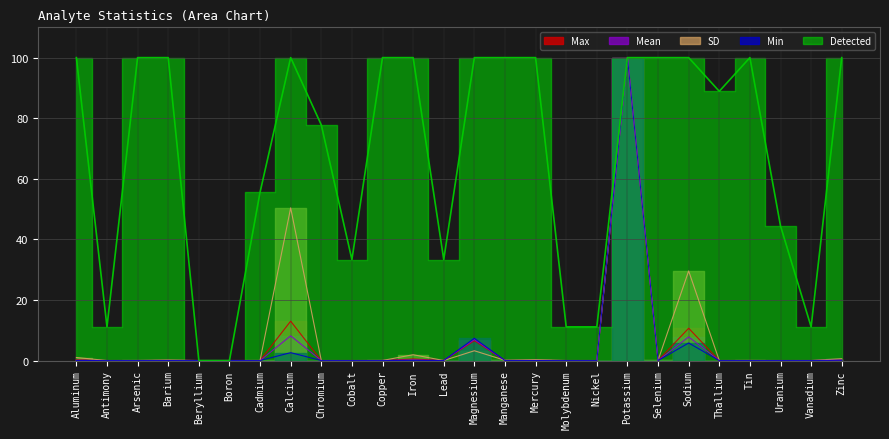

At which label is SD closest to 50?

Calcium